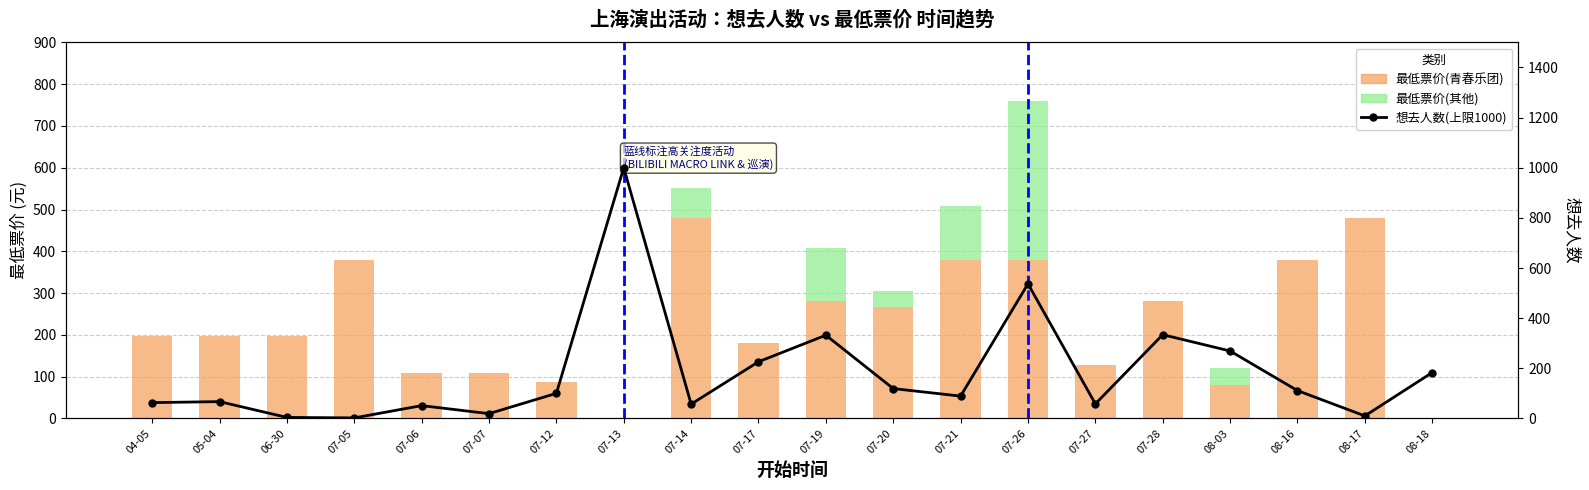

Which series has the largest range (max minus min)?

想去人数(上限1000)